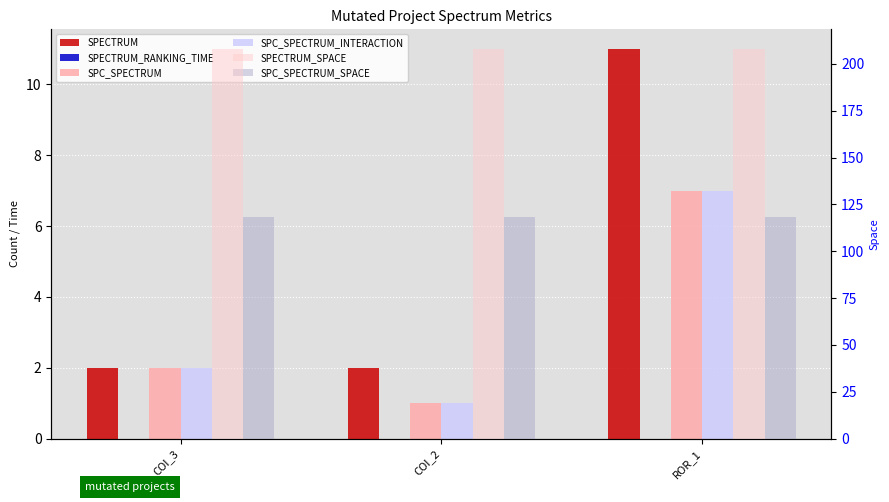

What is the label of the 3rd bar from the right?

COI_3